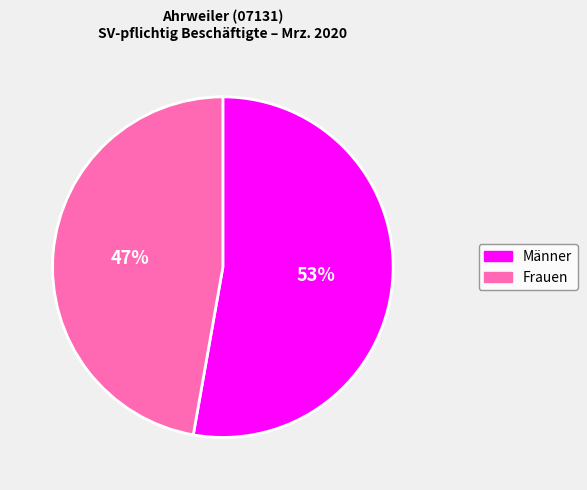

Is there any slice that represents more than half of the pie?

Yes